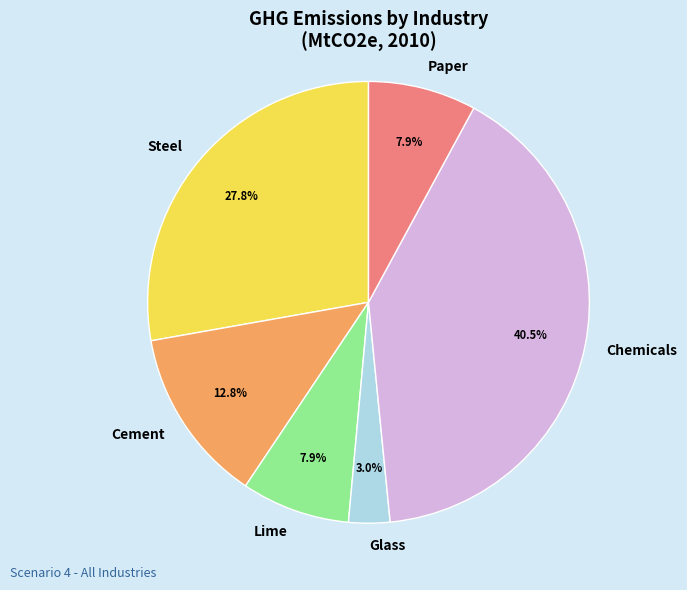

The Glass slice represents 3% of the pie. True or false?

True